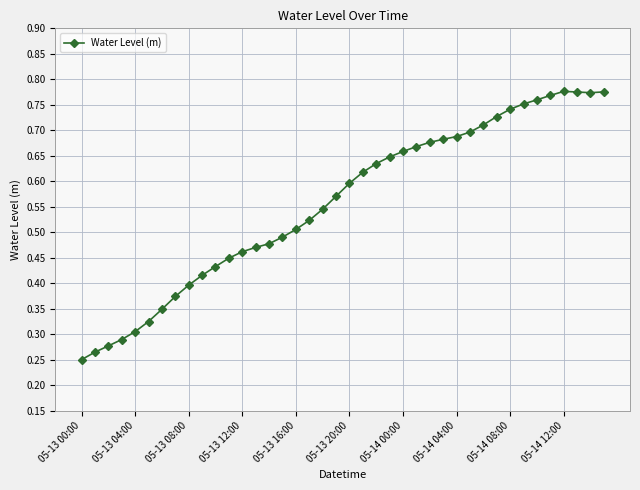

Count the values in the range 0 to 1.

40